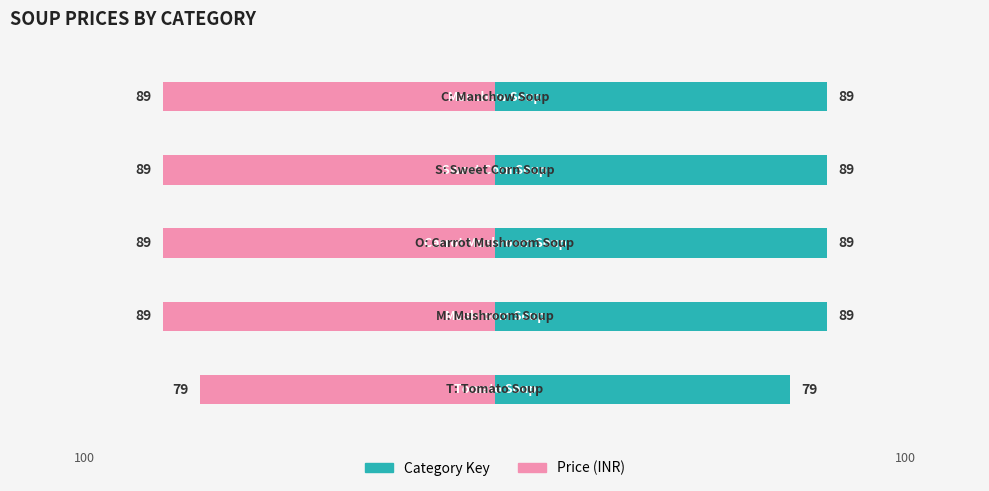

Which series has the widest spread of values?

Price (left)